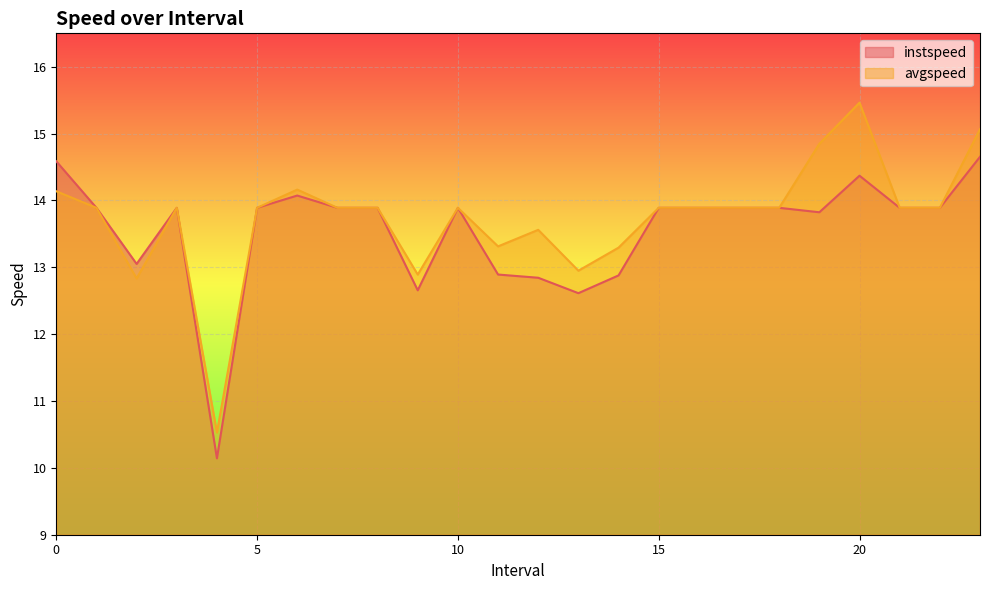

How many interior local valleys does the avgspeed series have?

5